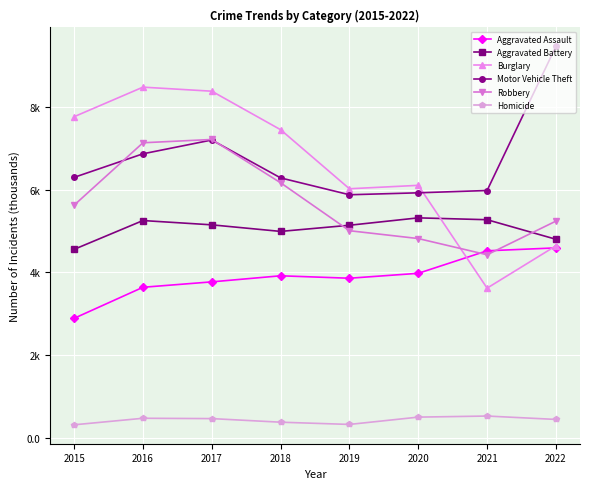

Which series changed the most between 2016 and 2018?

Burglary